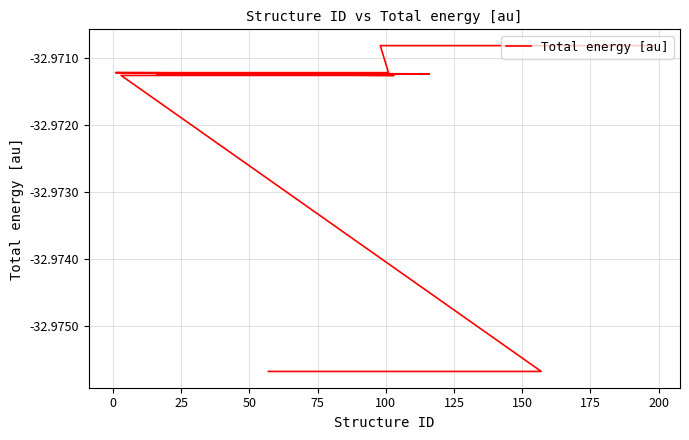

What is the greatest value displayed?

-33.0